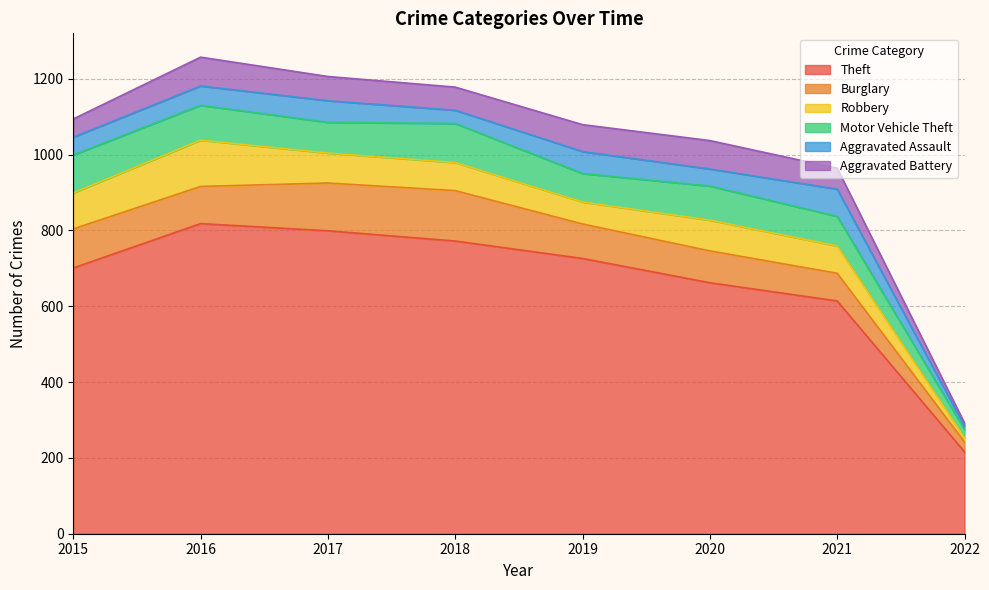

Count the number of categories in the chart.

8